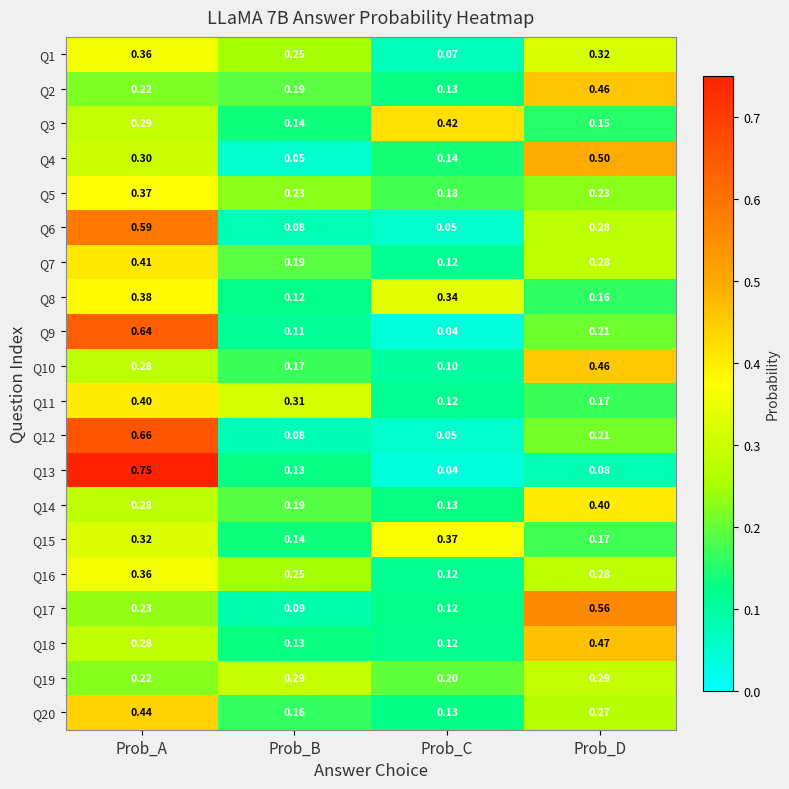

Is the value of Q12 at Prob_D greater than the value of Q3 at Prob_B?

Yes